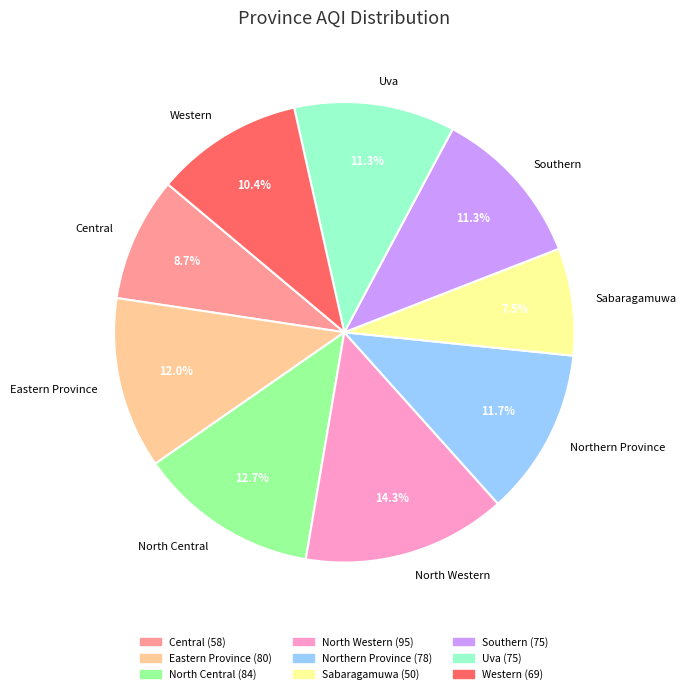

To the nearest percent, what is the difference between the Southern and Eastern Province slice percentages?

1%